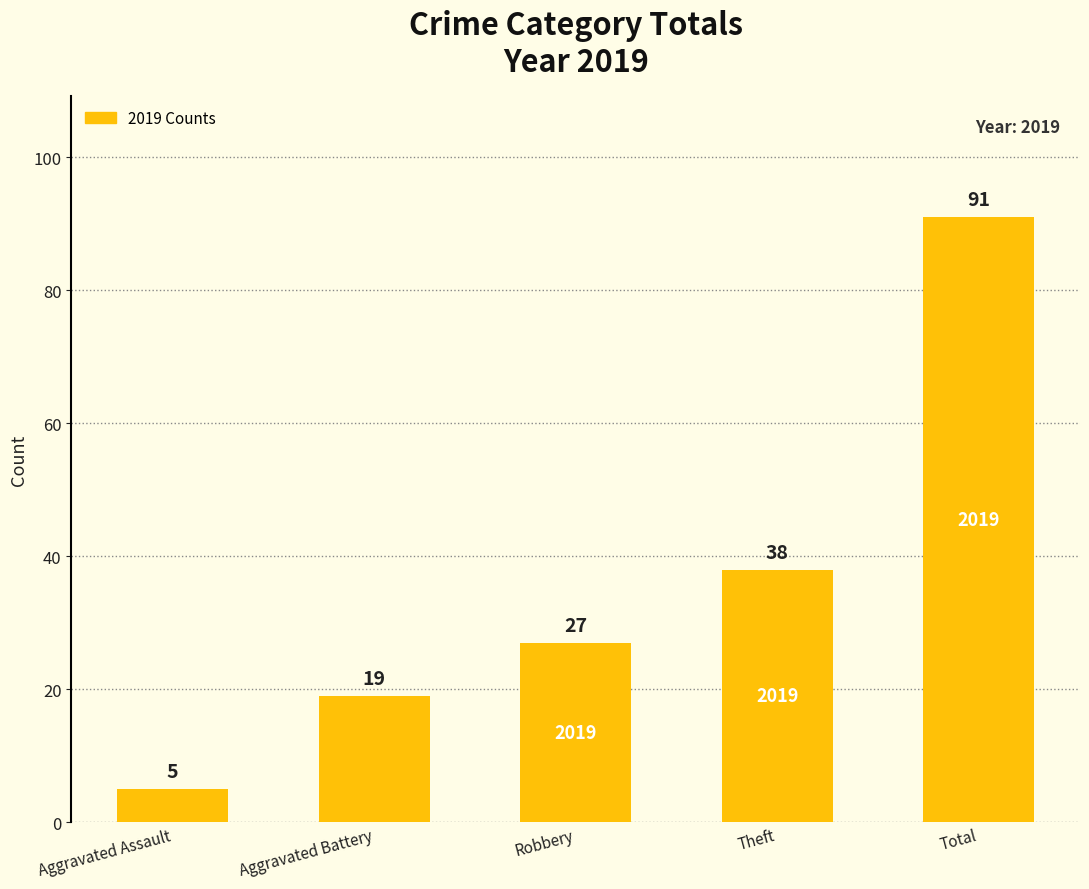

Rank the categories by value from lowest to highest.

Aggravated Assault, Aggravated Battery, Robbery, Theft, Total